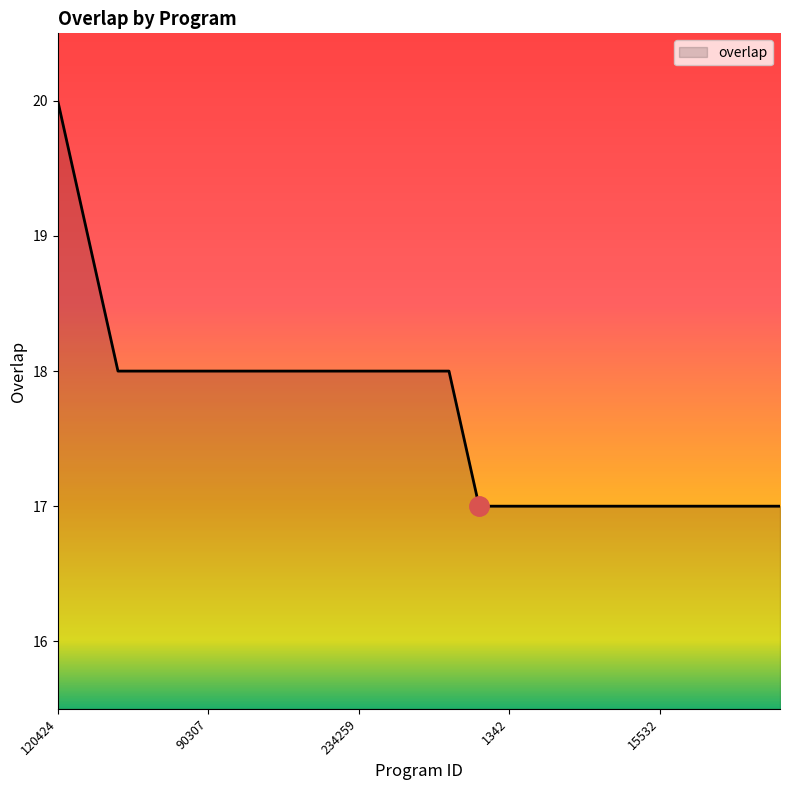

What is the minimum value shown in the chart?

17